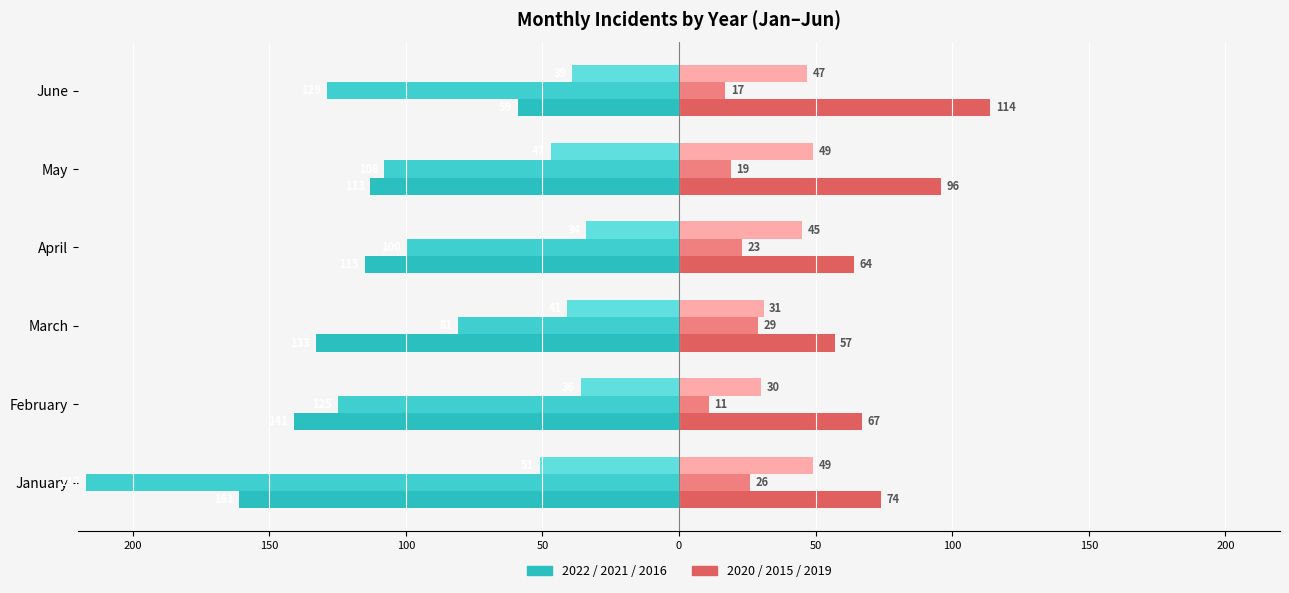

The chart shows a value of -59 at June. True or false?

True